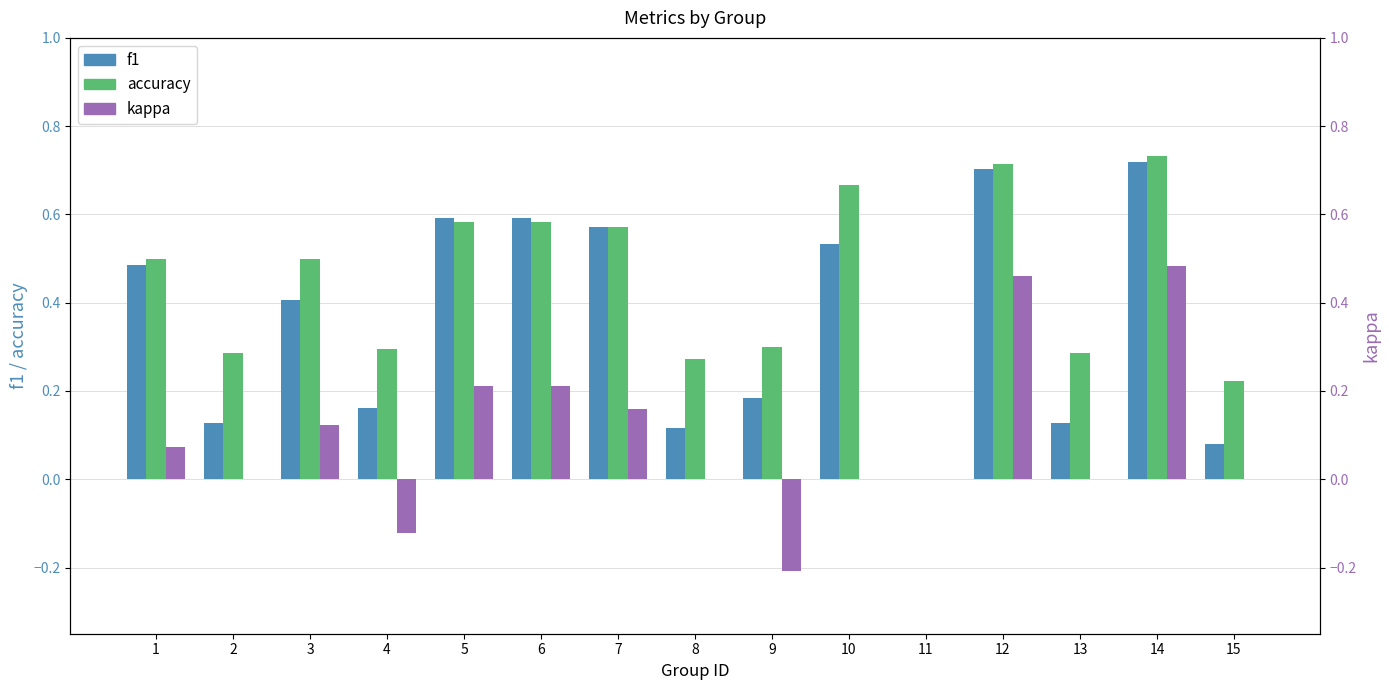

At which category is the sum across all series the highest?

14